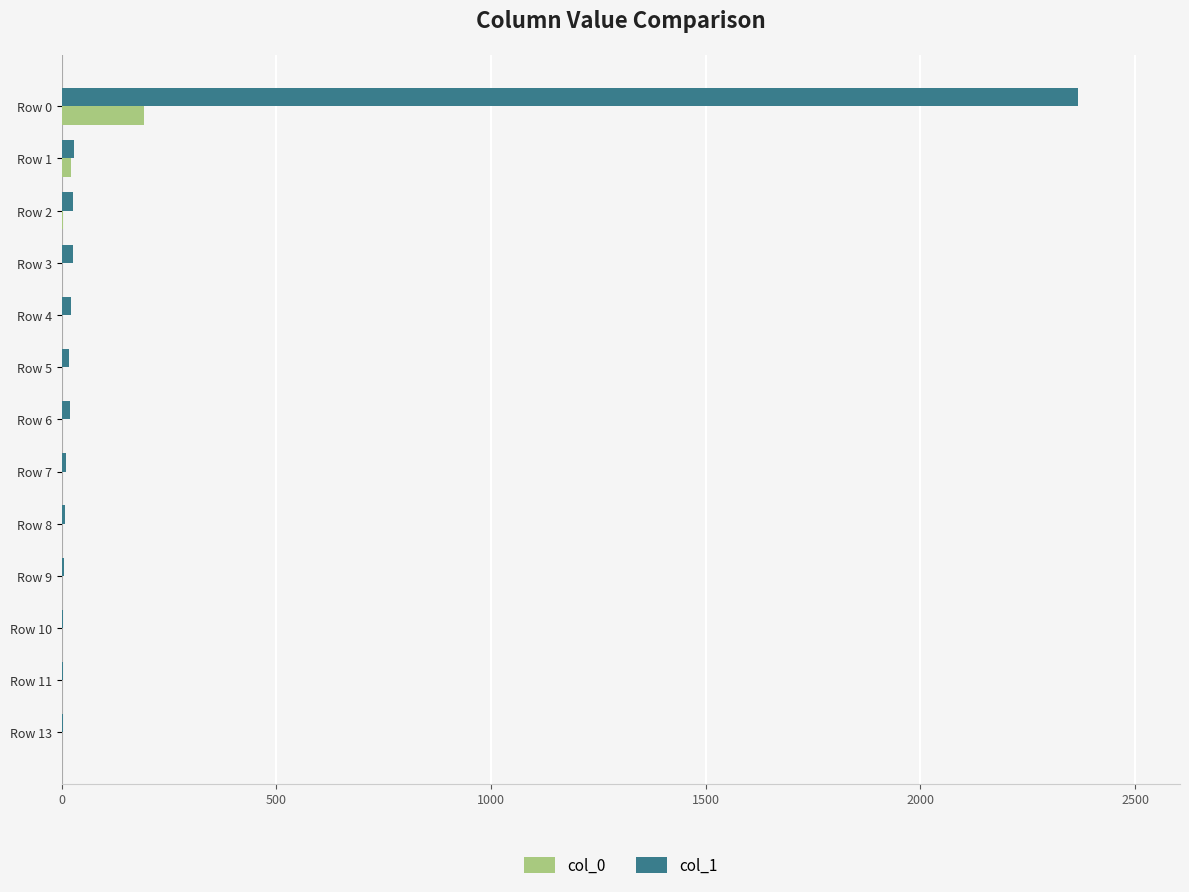

Which series has the largest range (max minus min)?

col_1